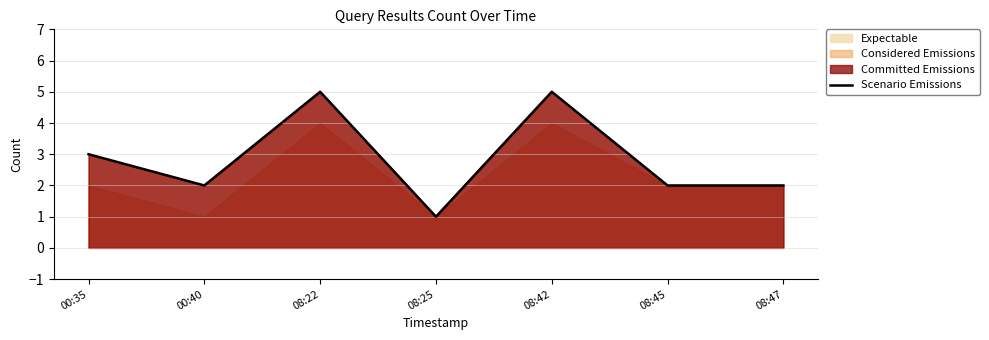

Reading right to left, what are all the values shown in this chart?

2	2	5	1	5	2	3